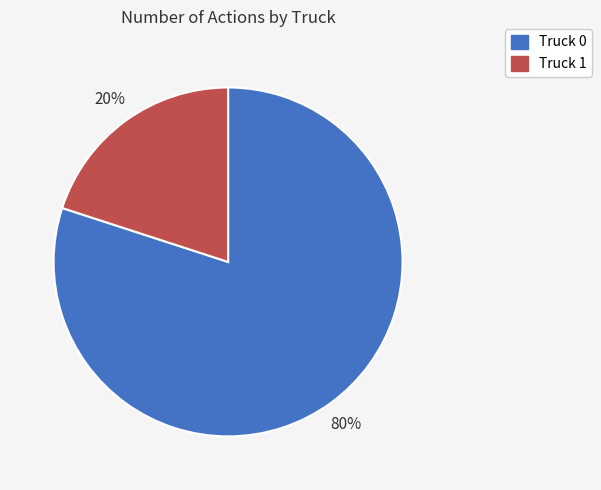

Which category has the smallest portion of the pie?

Truck 1